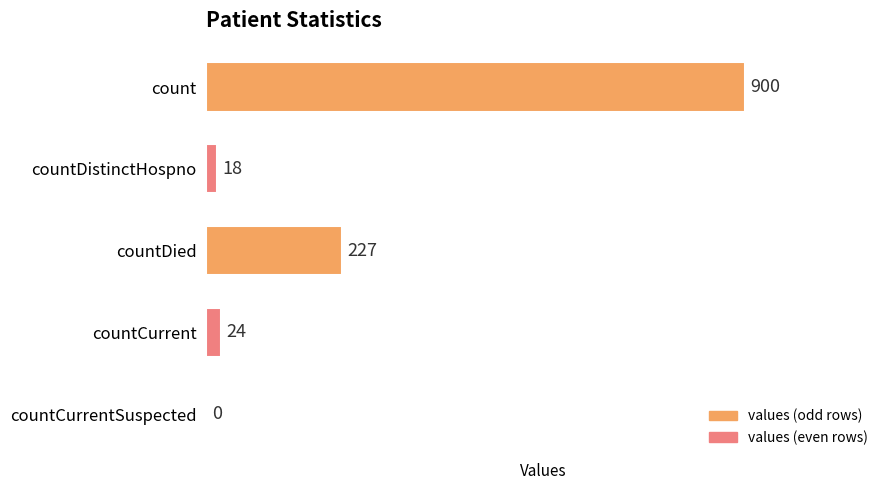

What is the sum of all values?

1169